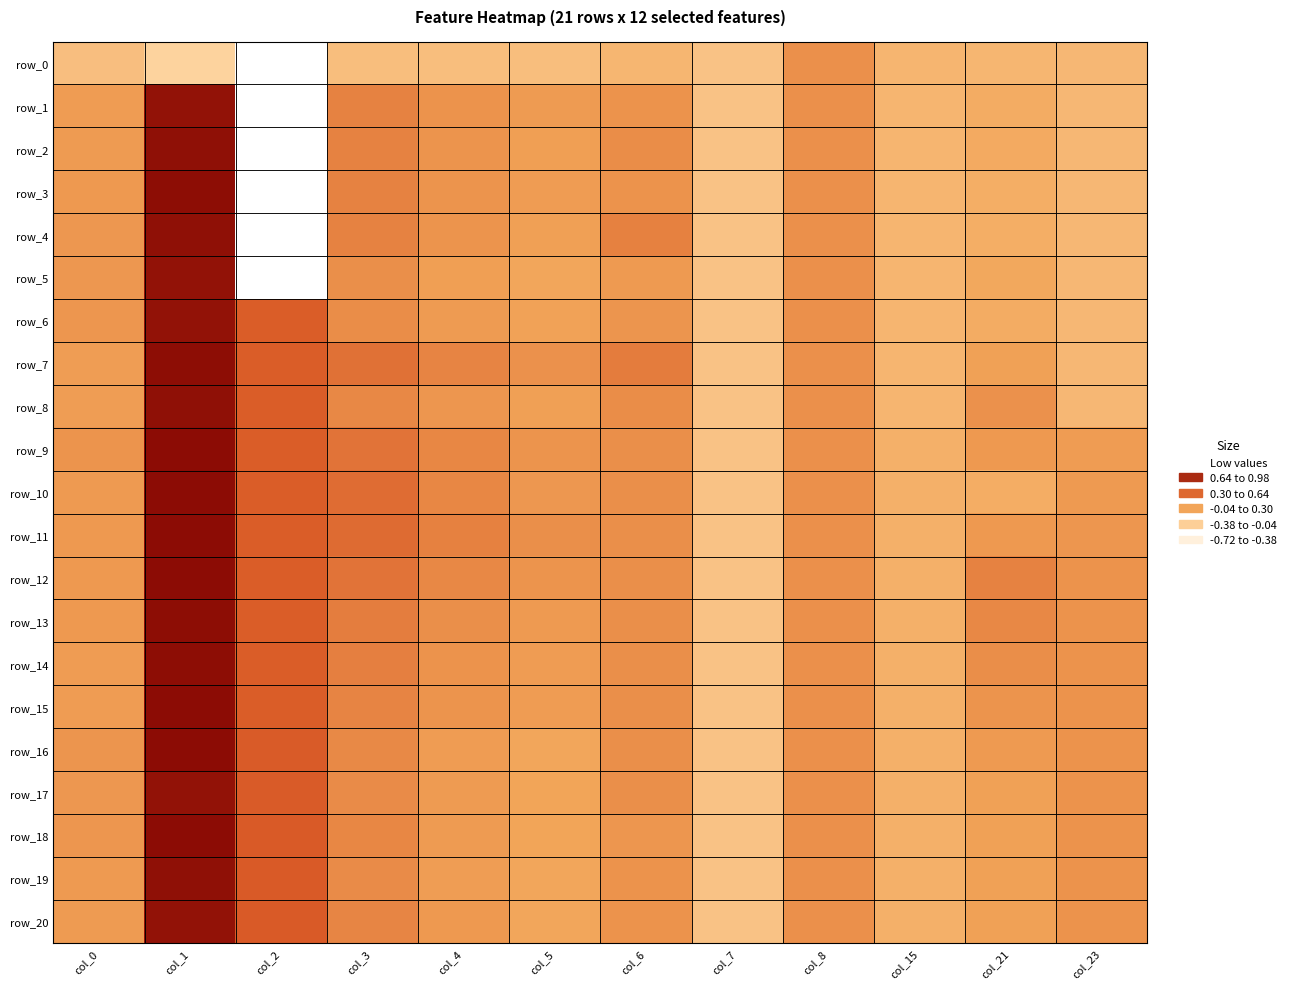

What is the maximum value shown in the chart?

1.0